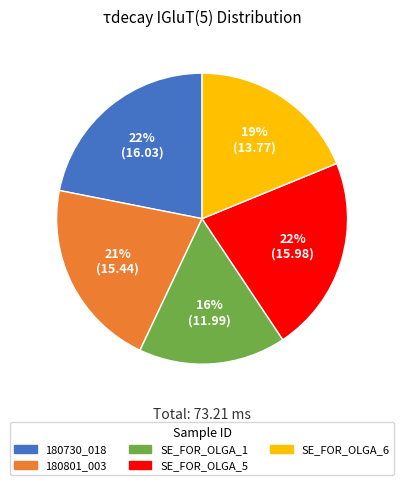

To the nearest percent, what is the combined percentage of 180801_003 and SE_FOR_OLGA_6?

40%